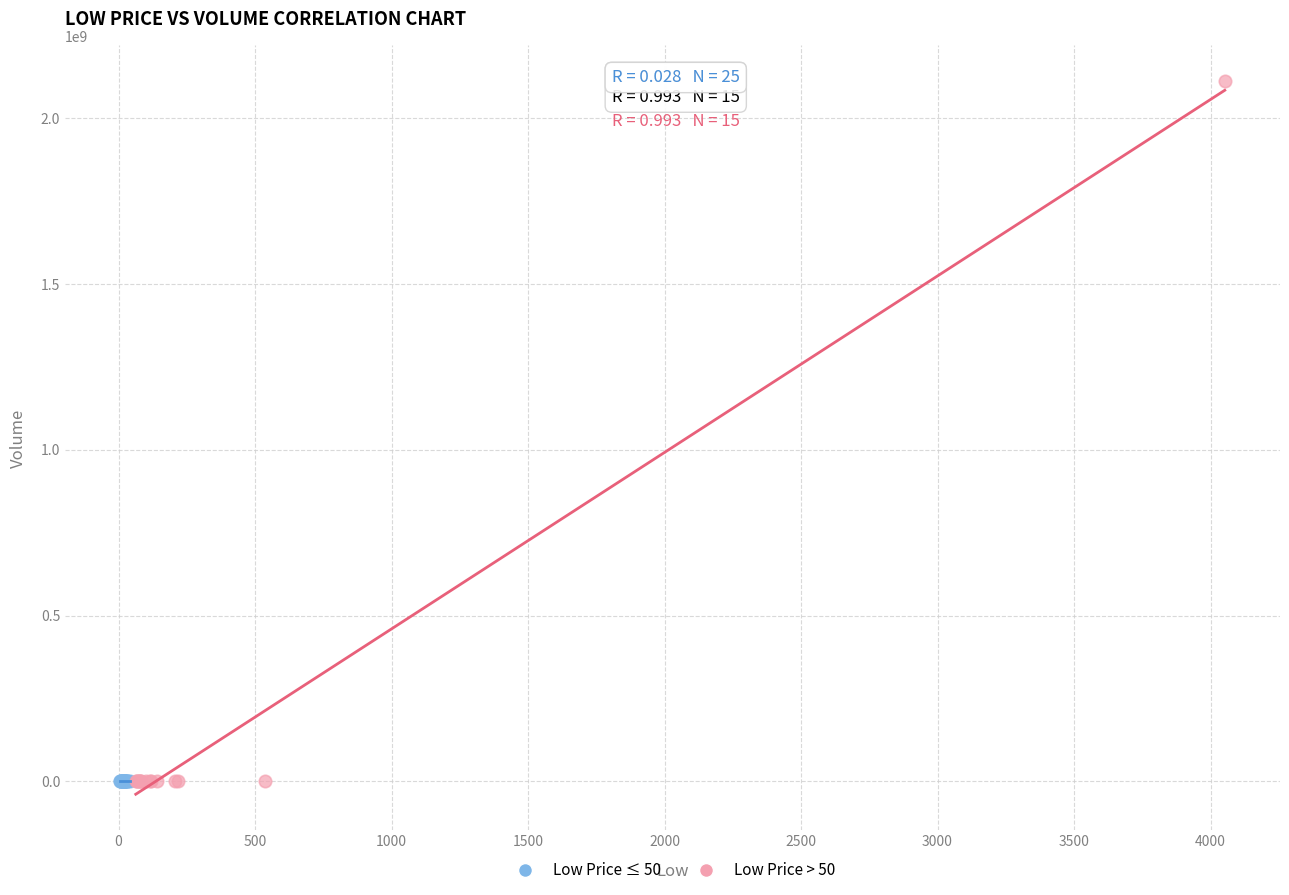

Which series has the widest spread of Y values?

Low Price > 50